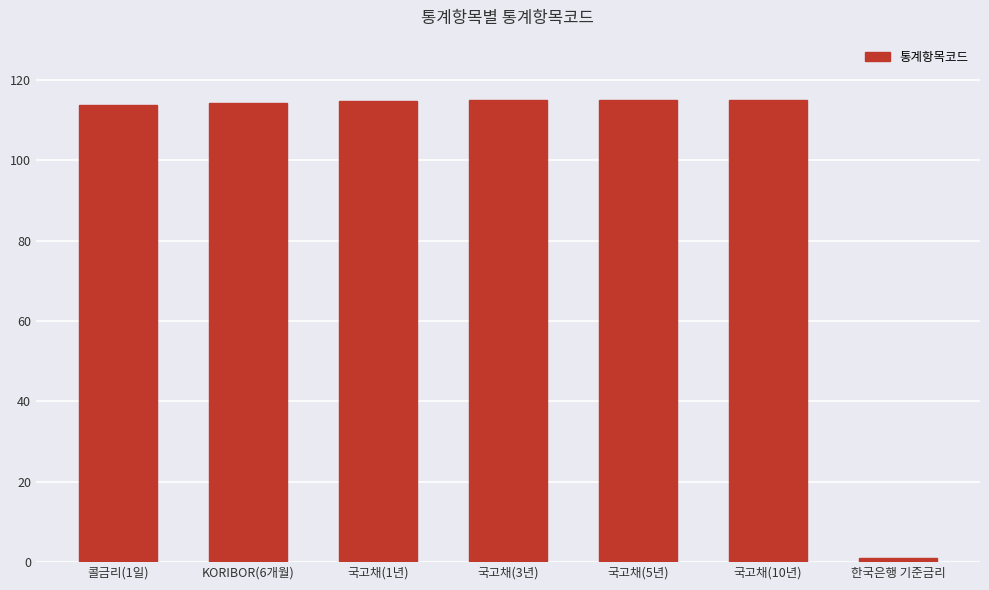

What is the ratio of the value at 국고채(3년) to the value at 국고채(10년)?

1.0